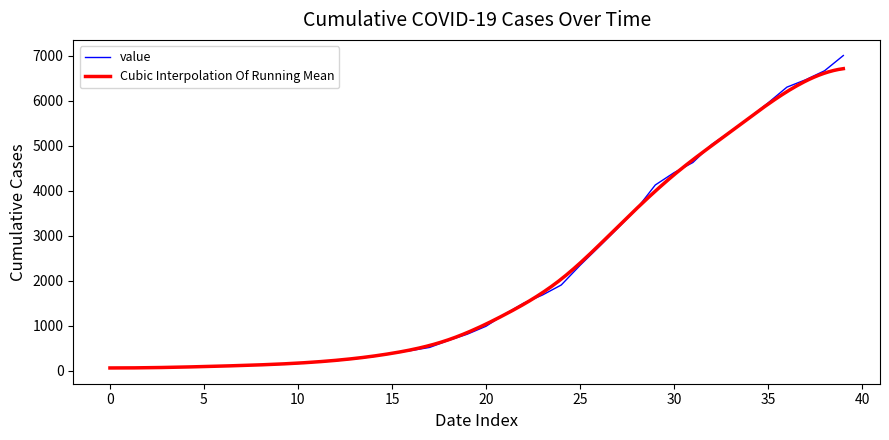

The value of value at 30 is 4403. True or false?

True